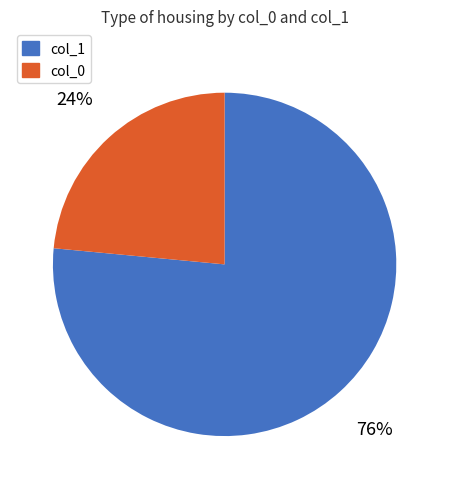

To the nearest percent, what is the average slice percentage?

50%